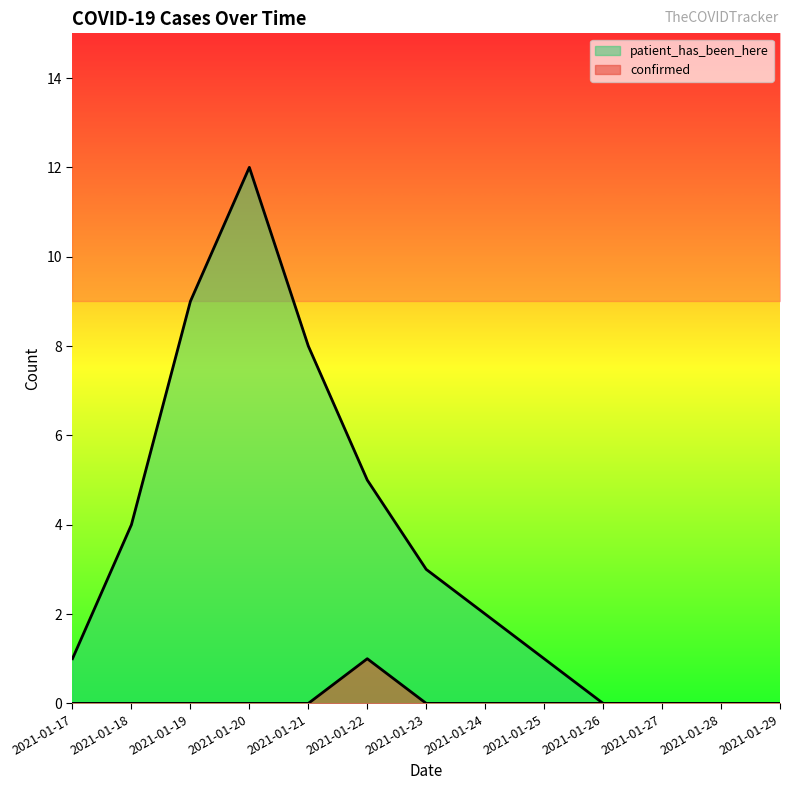

The confirmed series shows 0 at 2021-01-27. True or false?

False